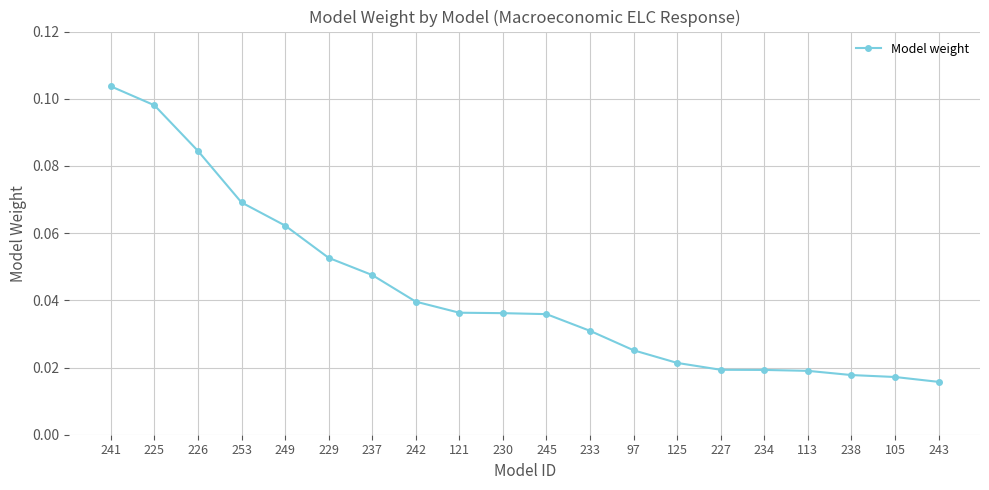

Is it true that the value at 229 is 0.0?

False